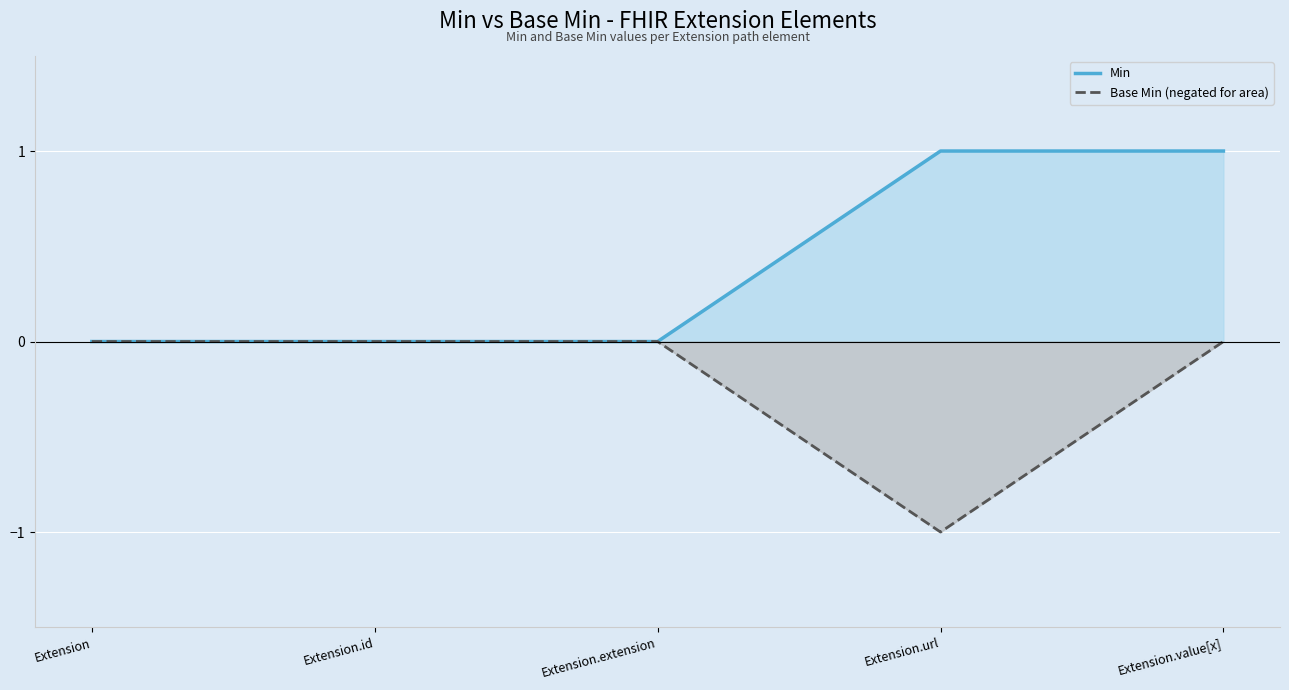

How many values in the Min series exceed 0?

2